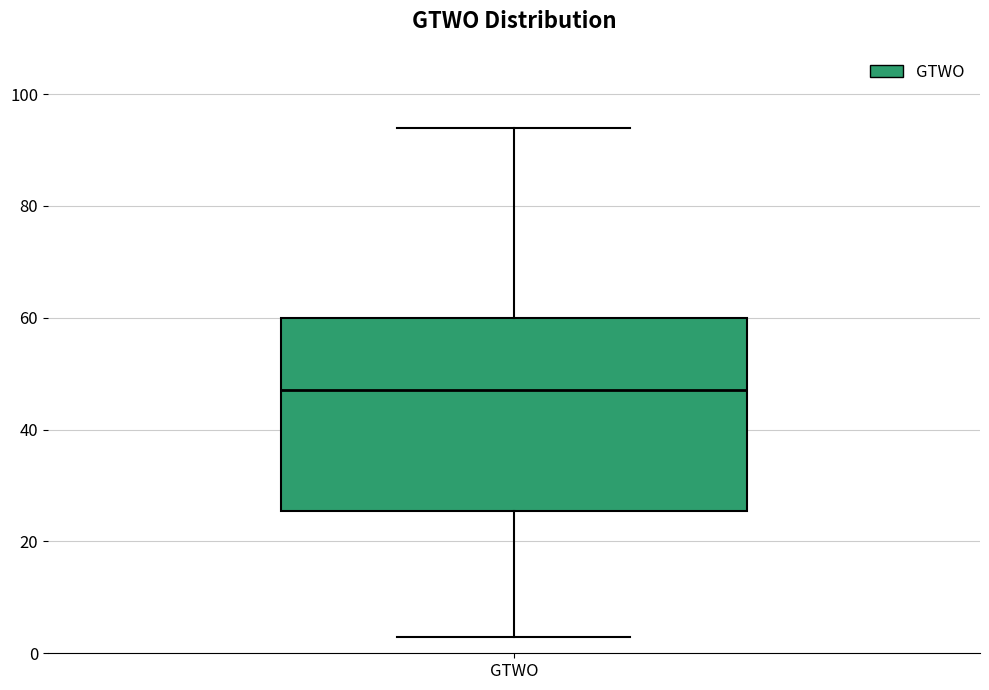

Transcribe this box plot: give where the median line is, the range the box spans, and where the two whiskers end, as read against the y-axis. The values are not printed on the chart, so give them approximately, as read against the axis.

median 48, box 26 to 60, whiskers 4 to 94